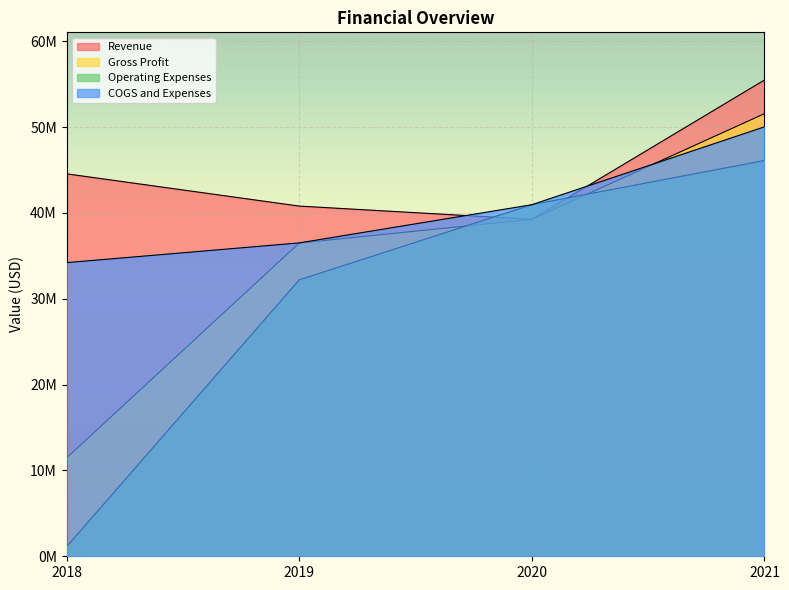

True or false: Gross Profit and COGS and Expenses intersect in this chart.

True